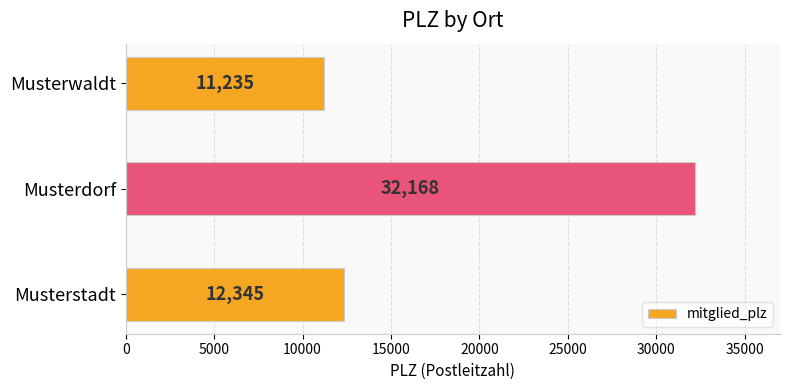

How many series are shown in this chart?

1